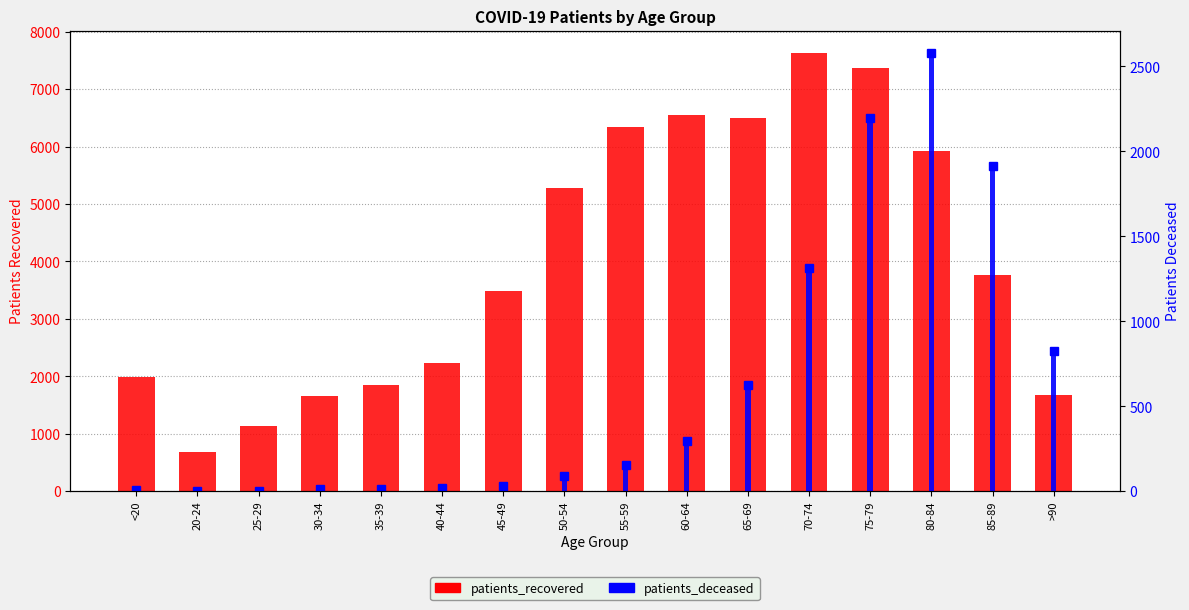

What is the label of the 4th bar from the right?

75-79